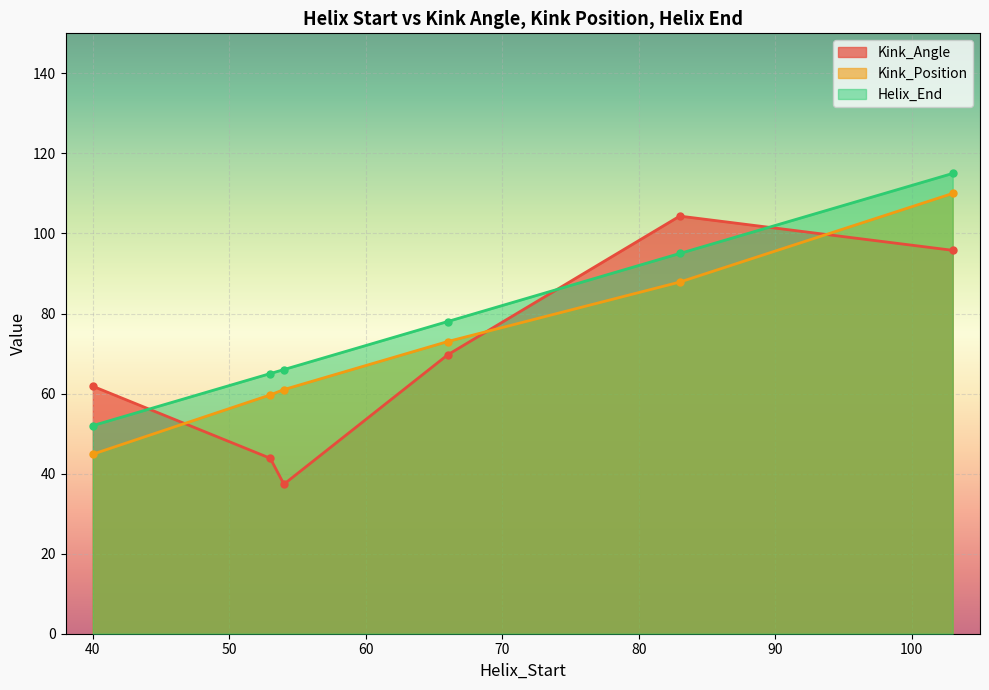

Between 40 and 54, which series saw the biggest shift?

Kink_Angle